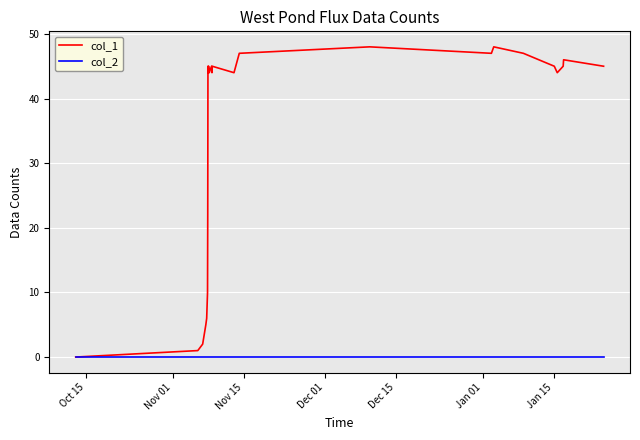

Which series has the largest range (max minus min)?

col_1